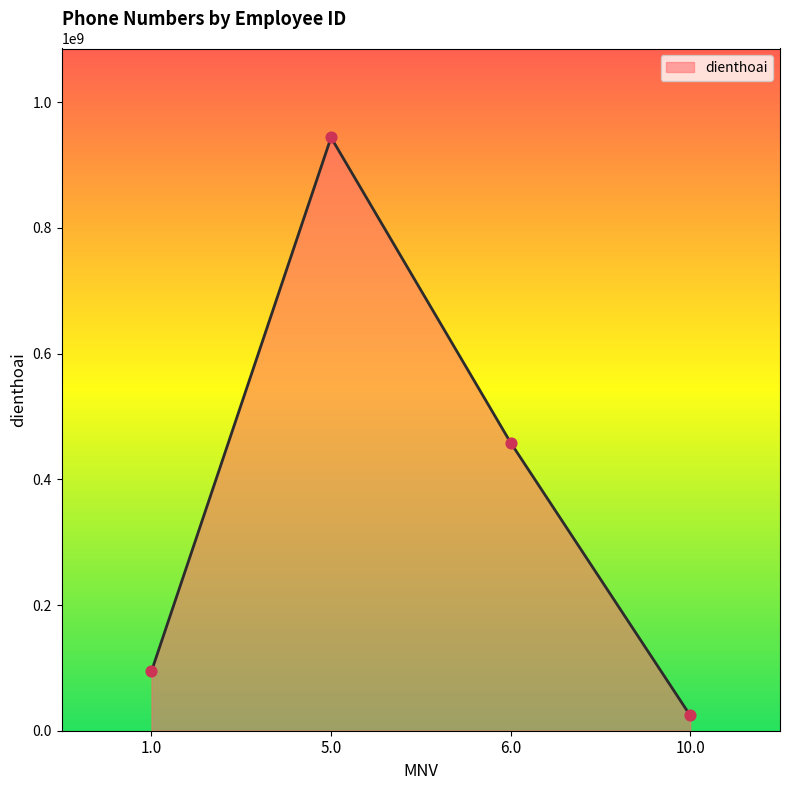

What is the change in value from 1.0 to 5.0?

+849468908